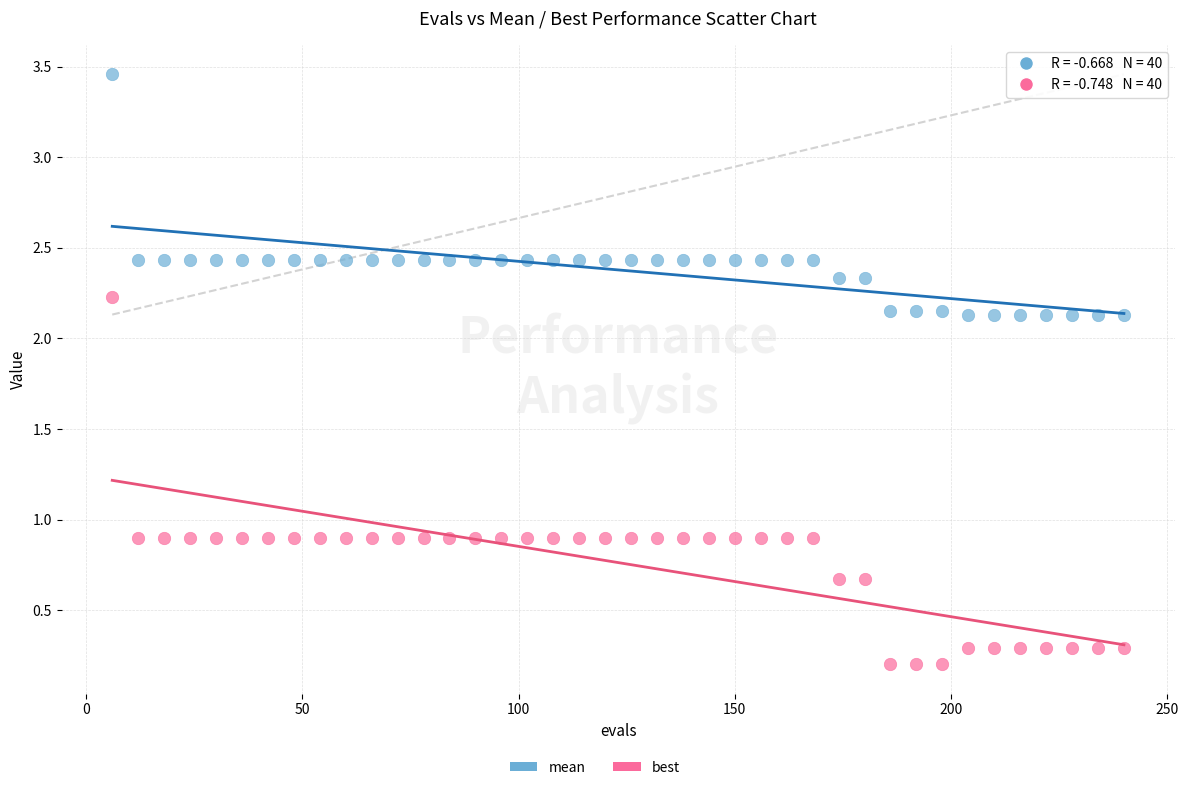

Across all data points, what is the range of Y values (max minus min)?

3.3